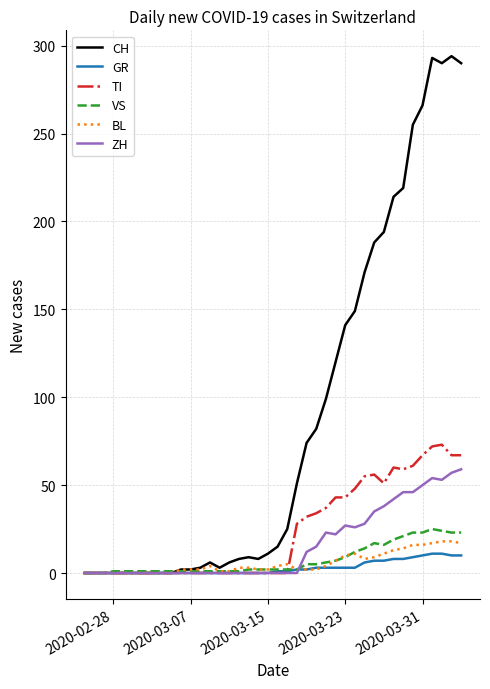

What are all the series names shown in the legend?

CH, GR, TI, VS, BL, ZH